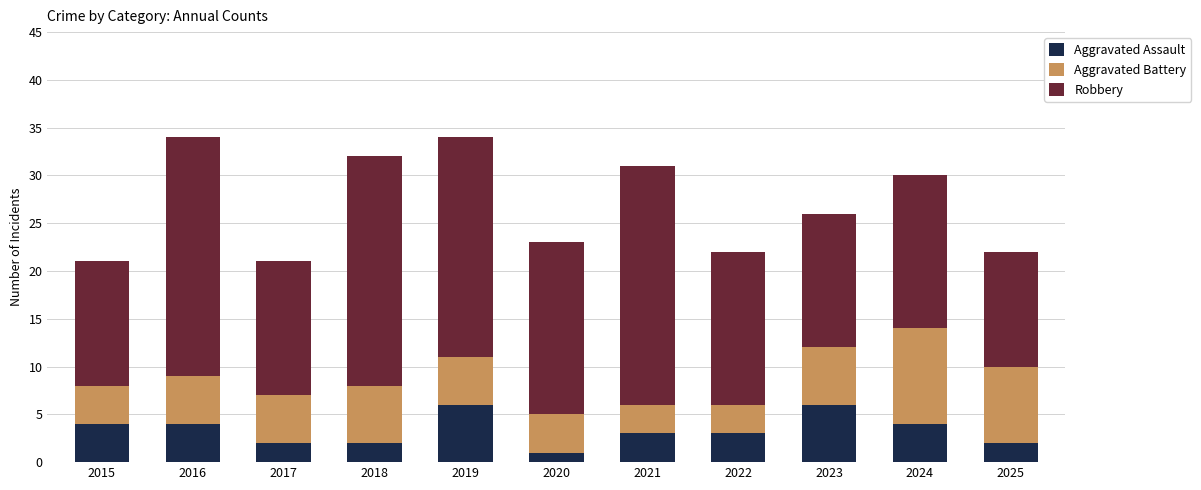

True or false: Aggravated Assault has a value of 2 at 2018.

True